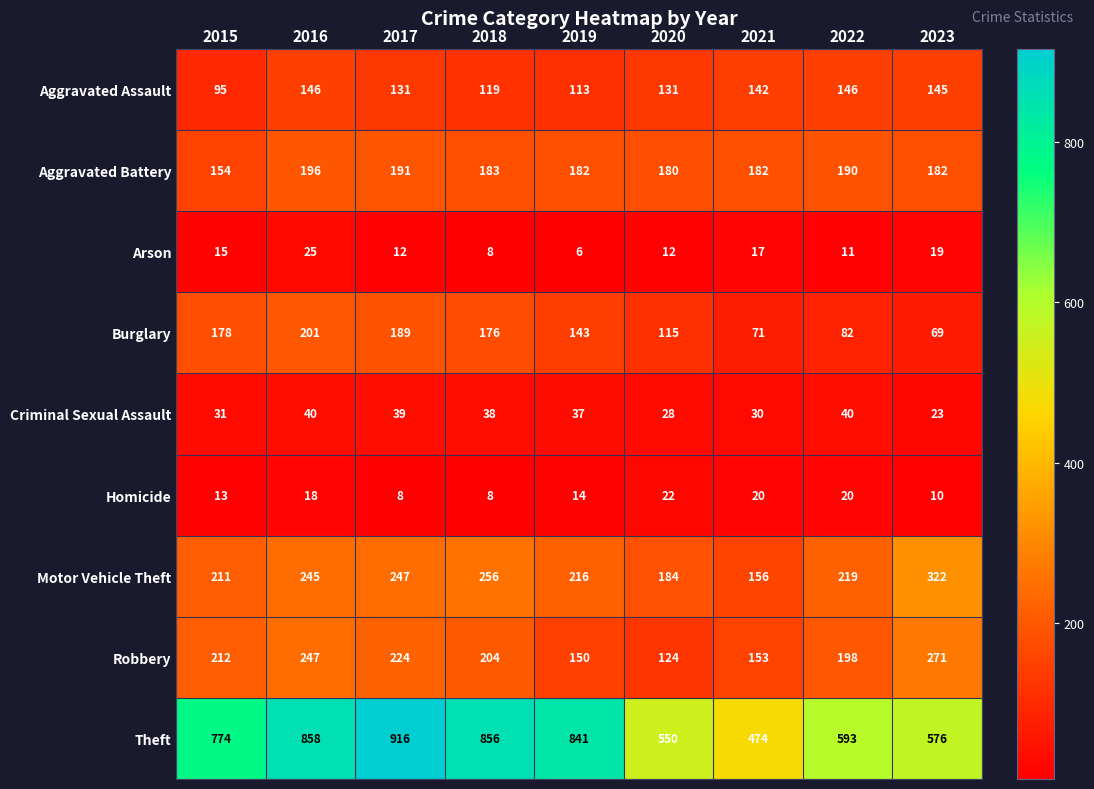

List the labels in order of Burglary value, largest first.

2016, 2017, 2015, 2018, 2019, 2020, 2022, 2021, 2023